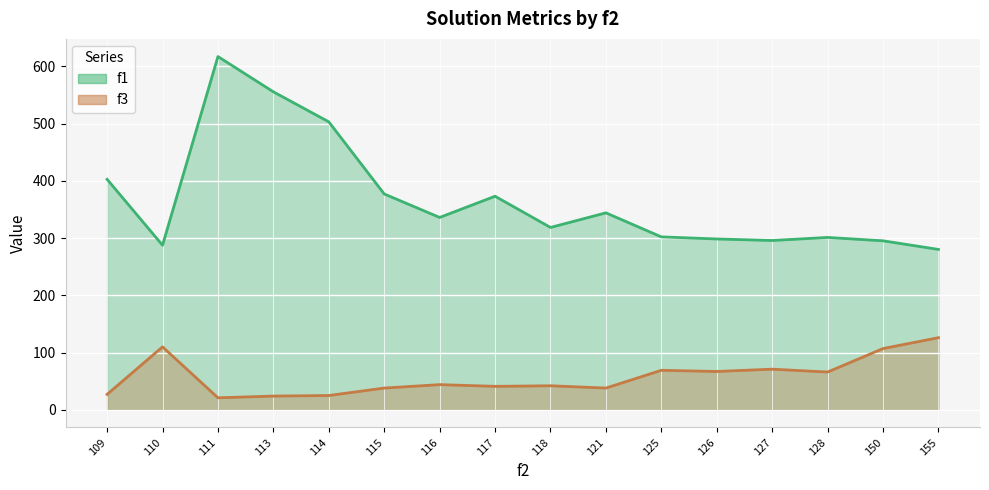

Which series changed the most between 113 and 127?

f1